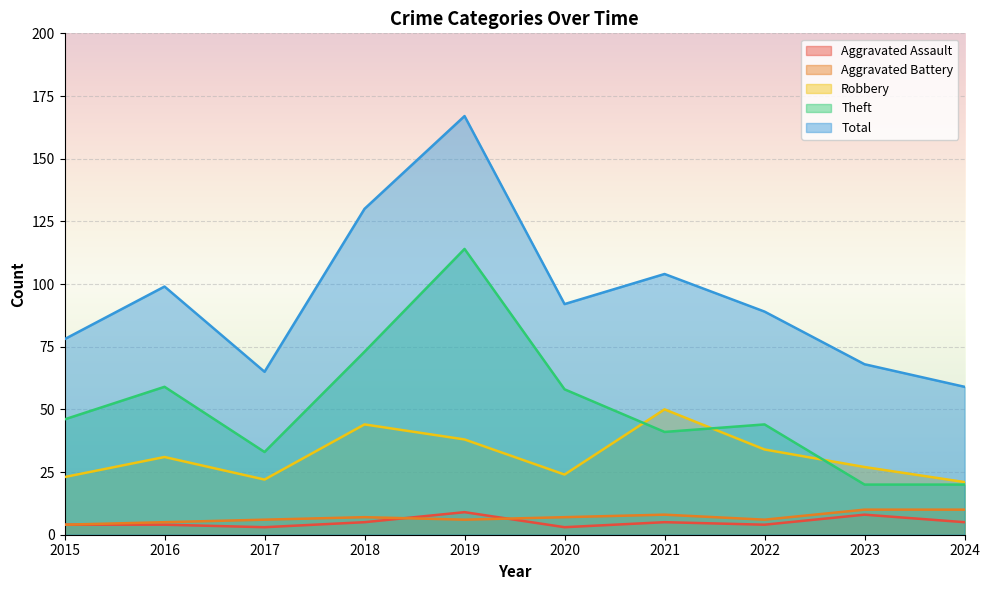

True or false: Aggravated Battery has more than 2 points higher than both neighbors.

False